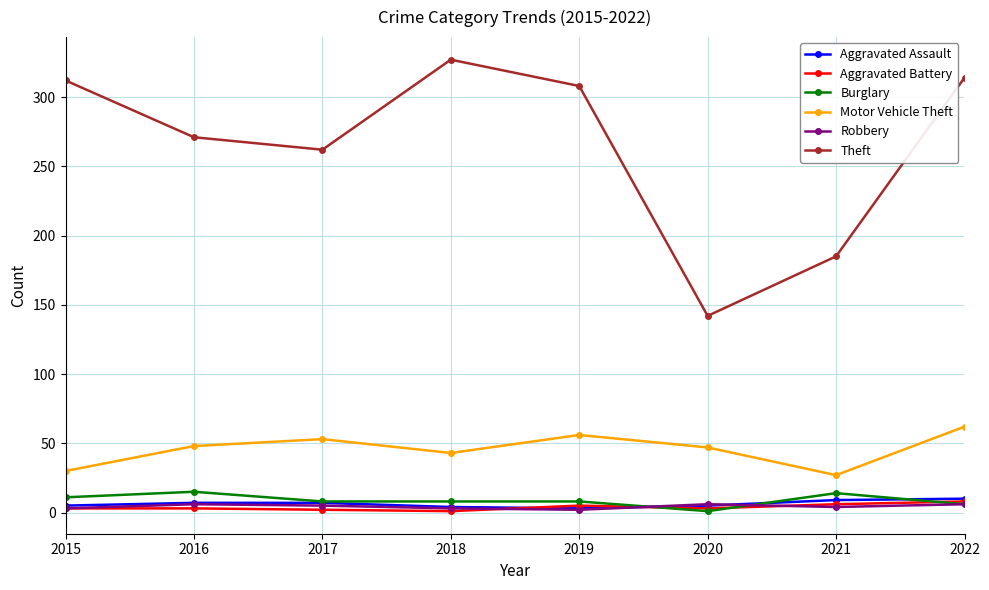

True or false: Robbery and Motor Vehicle Theft cross at least once.

False